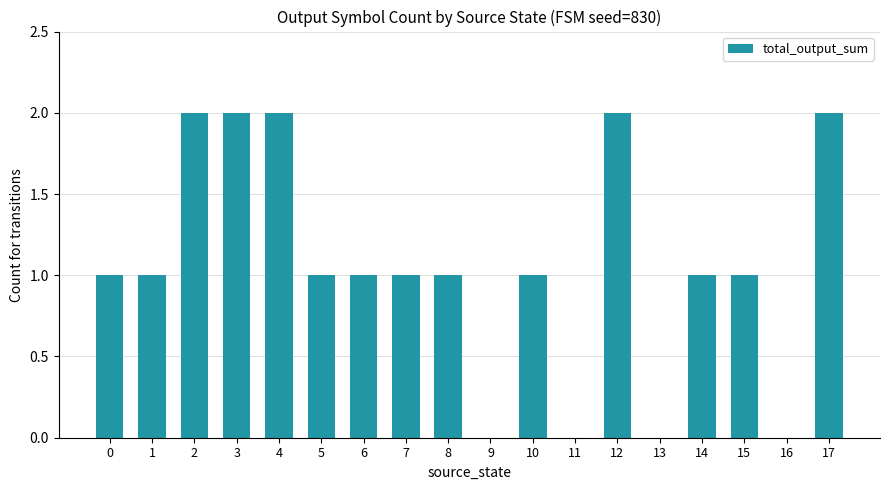

What is the sum of the values at 7 and 3?

3